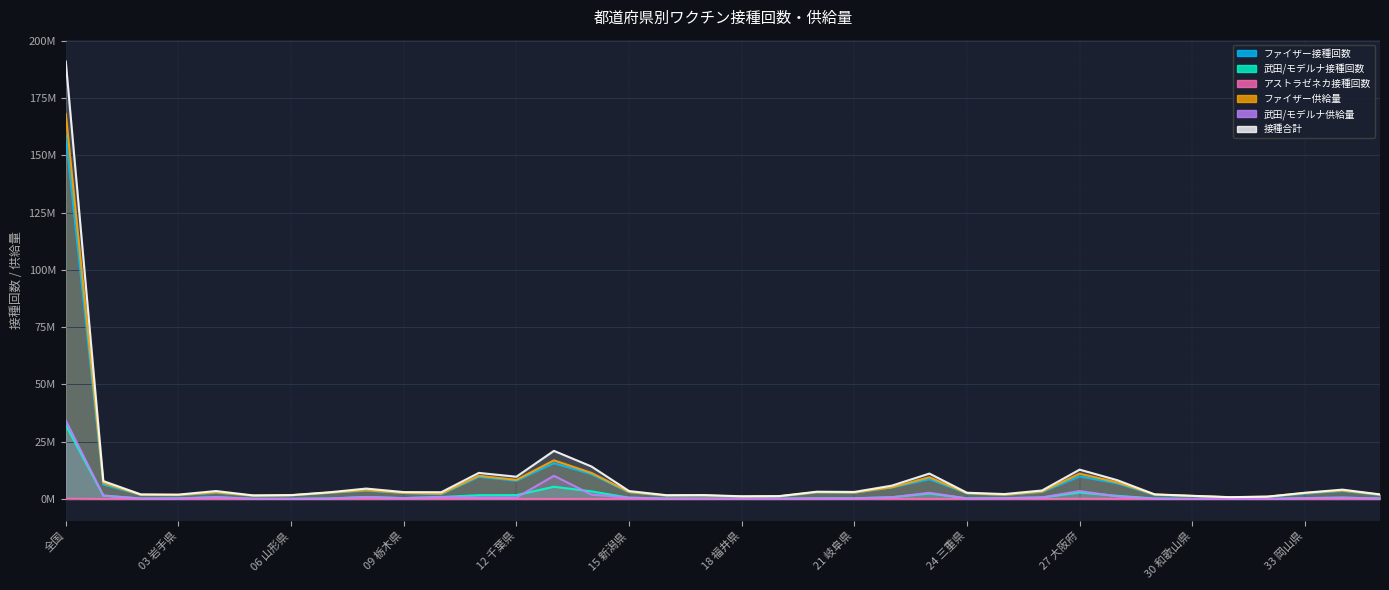

The value of ファイザー供給量 at 29 奈良県 is 1933500. True or false?

True